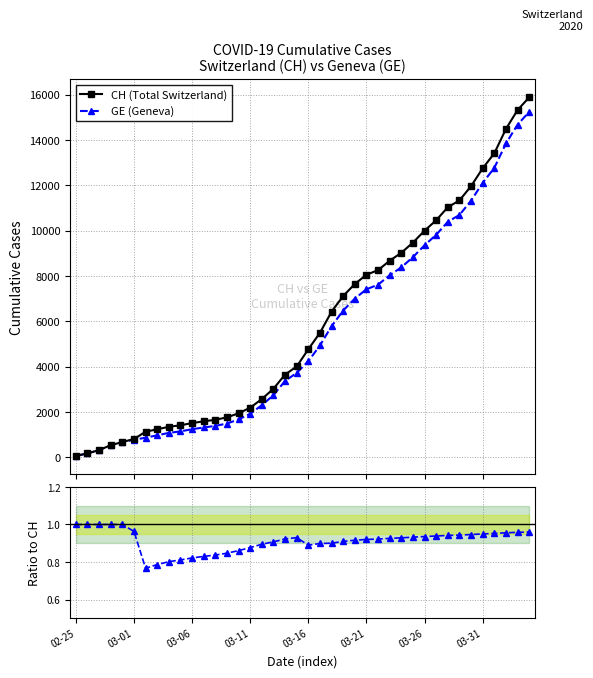

What is the value of the GE / CH point at the 20th from the left?

0.9